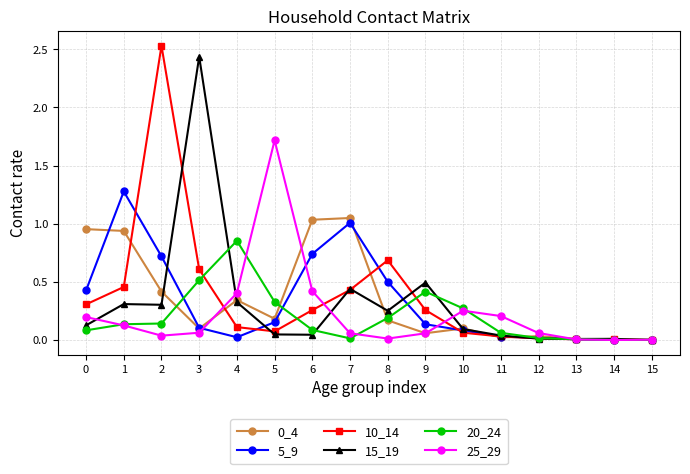

Which series has the largest range (max minus min)?

10_14